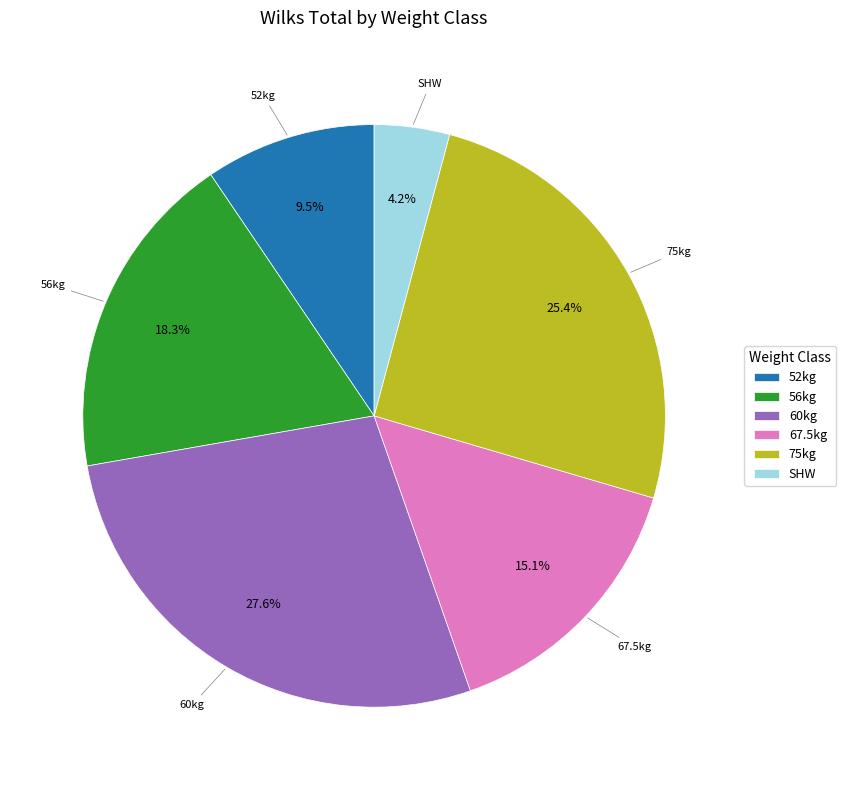

Rank the categories by value from lowest to highest.

SHW, 52kg, 67.5kg, 56kg, 75kg, 60kg